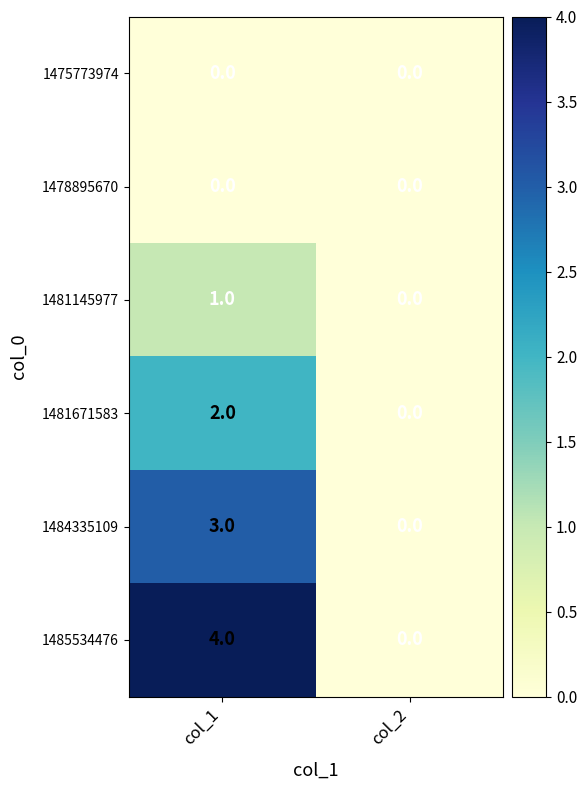

Which series has the largest total across all categories?

1485534476